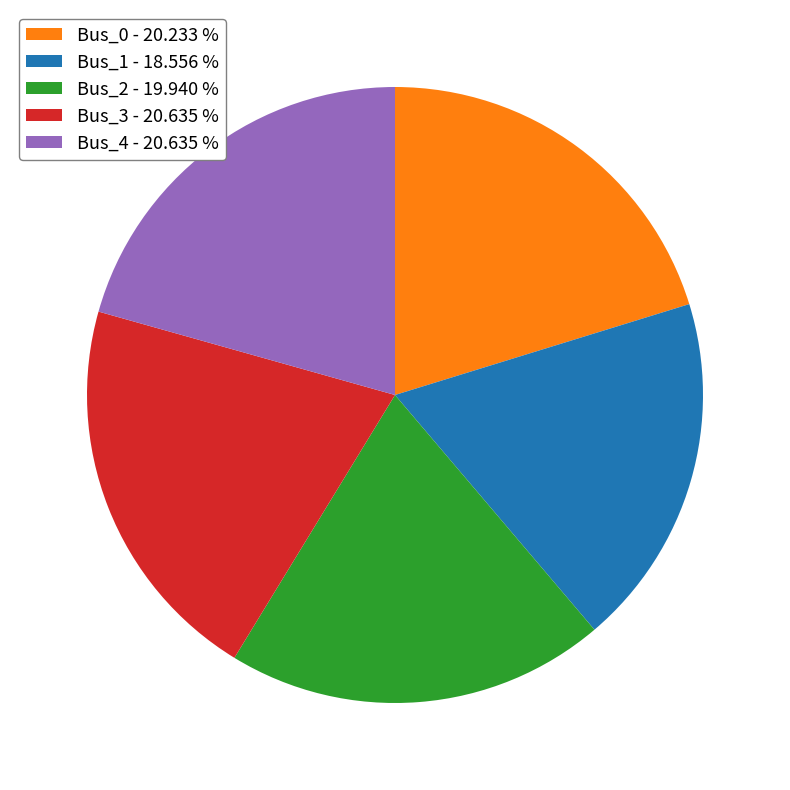

Is there any slice that represents more than half of the pie?

No